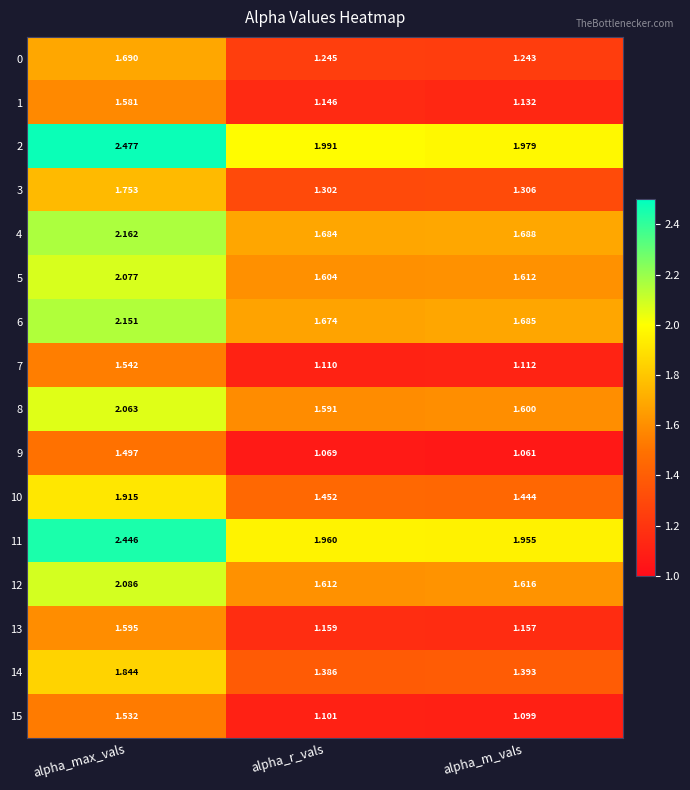

At how many categories does at least one series exceed 1?

3